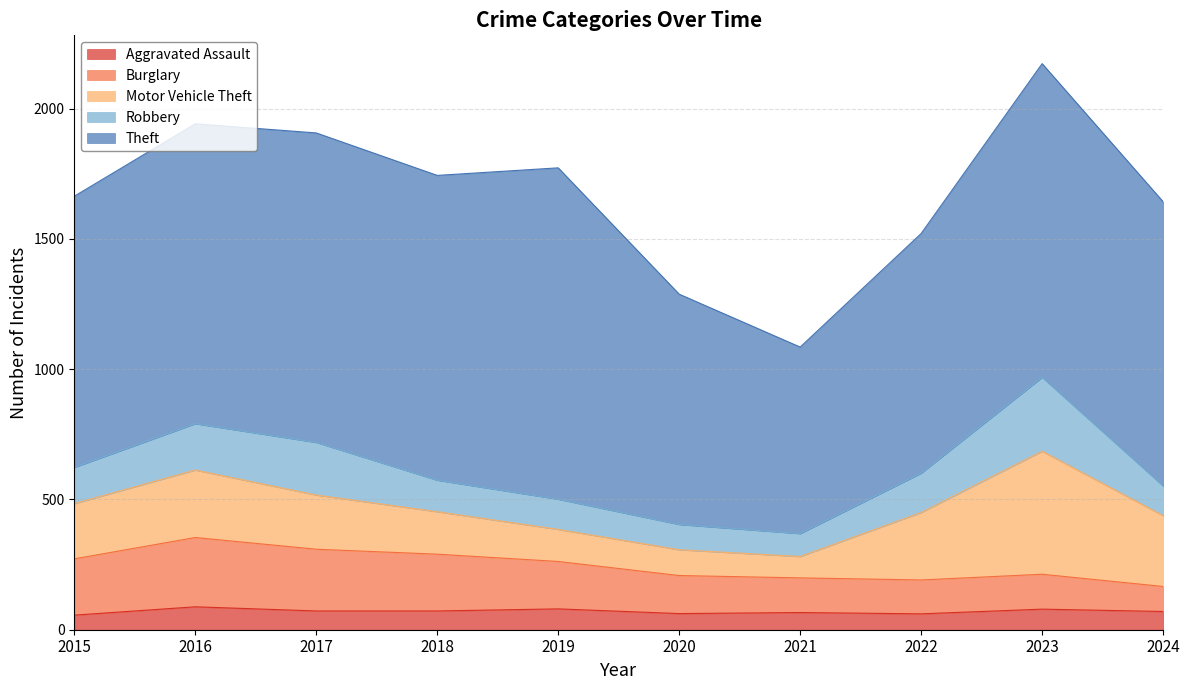

Which category has the highest value in the Burglary series?

2016